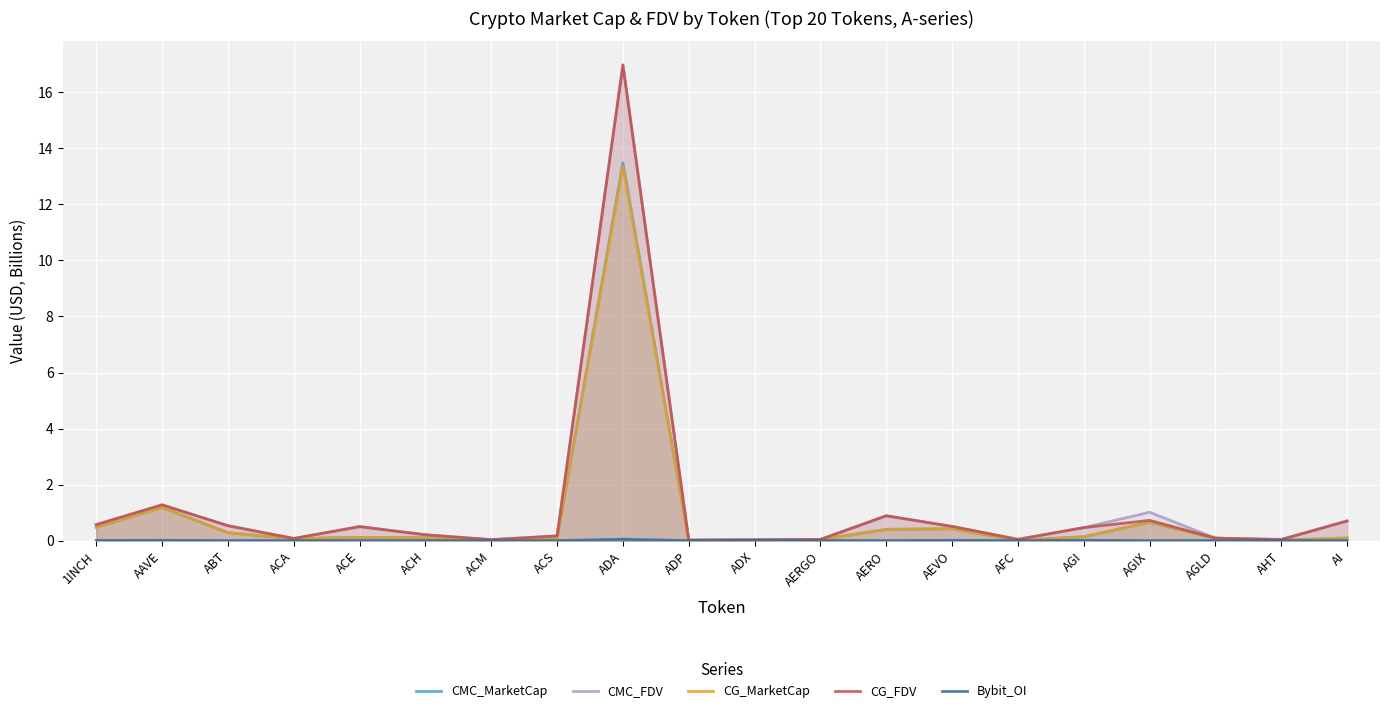

True or false: CMC_MarketCap and CG_MarketCap cross at least once.

True